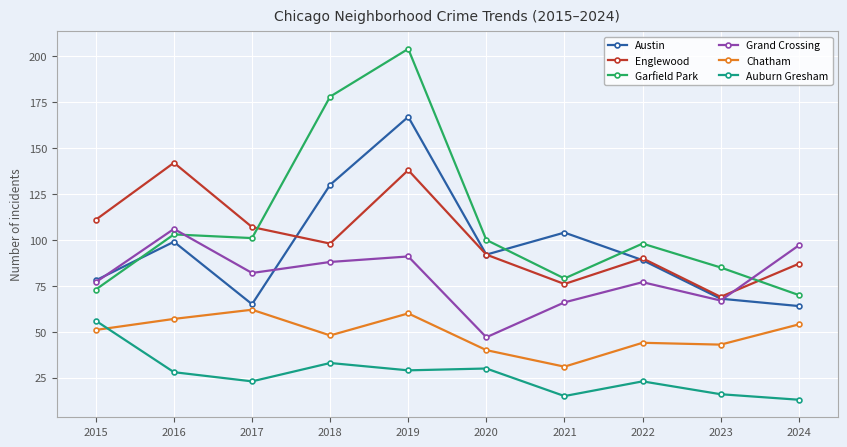

The value of Auburn Gresham at 2022 is 8. True or false?

False